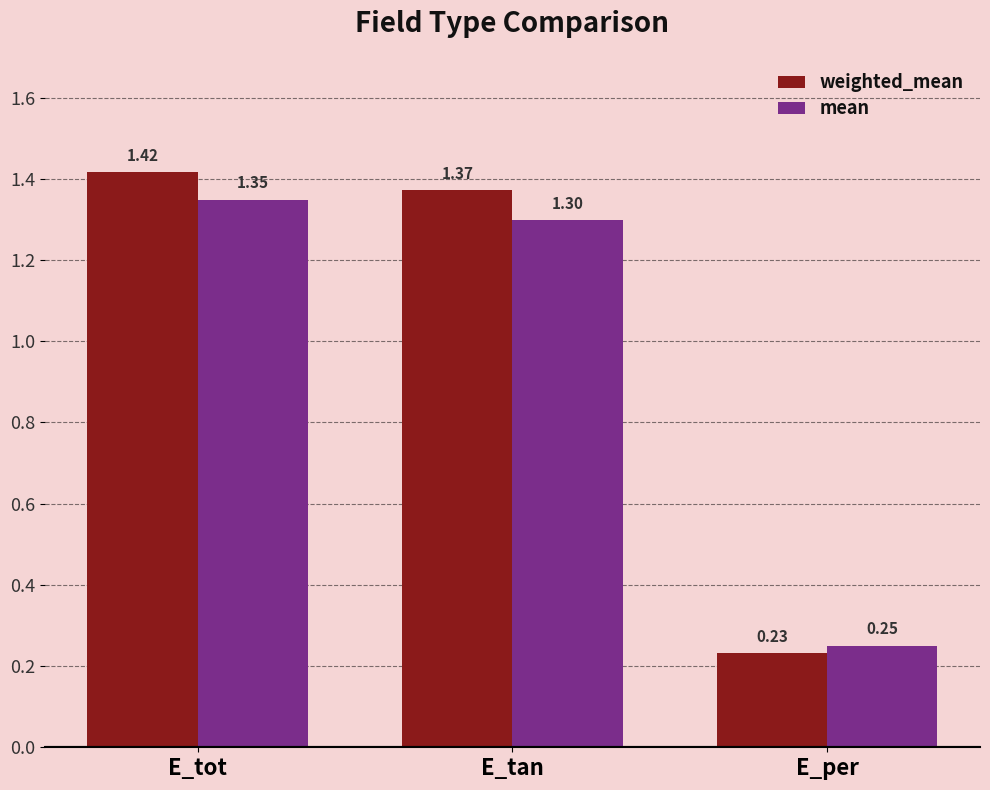

At how many categories does at least one series exceed 0?

3